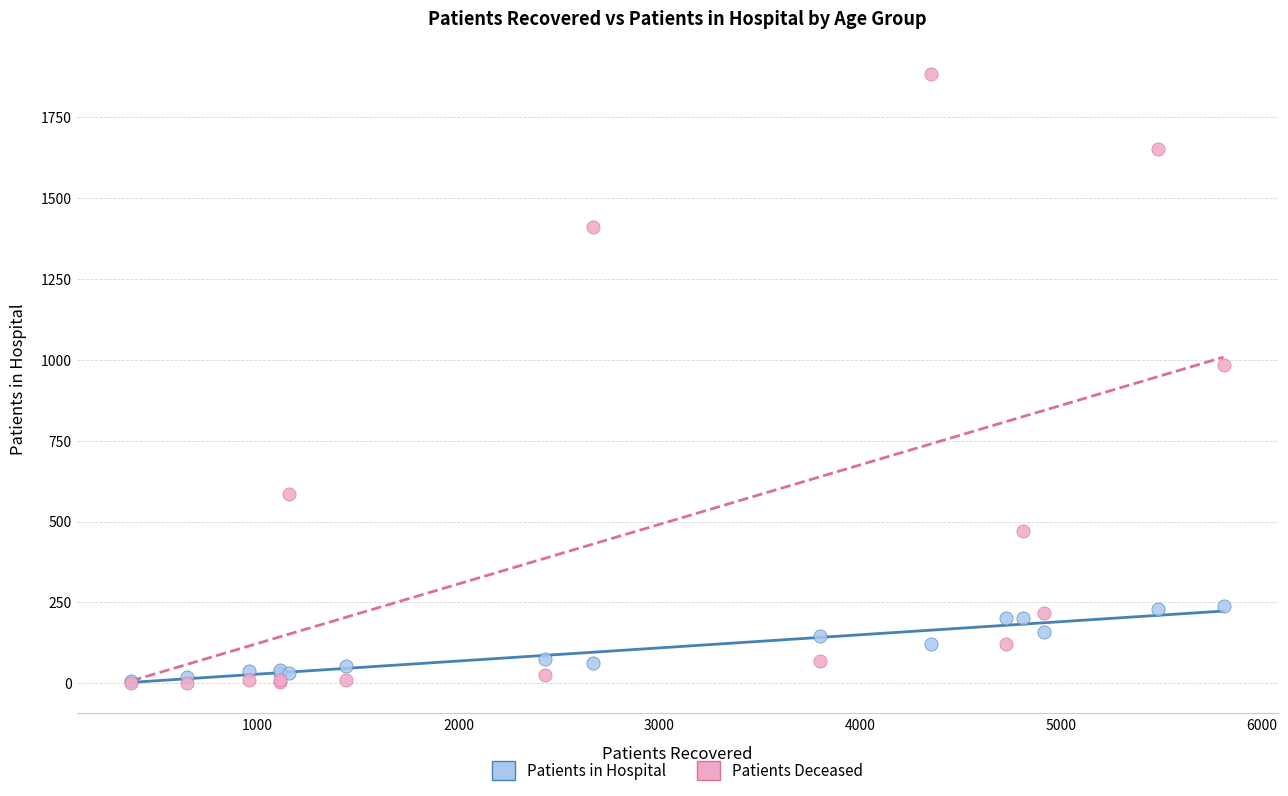

What are all the series names shown in the legend?

Patients in Hospital, Patients Deceased